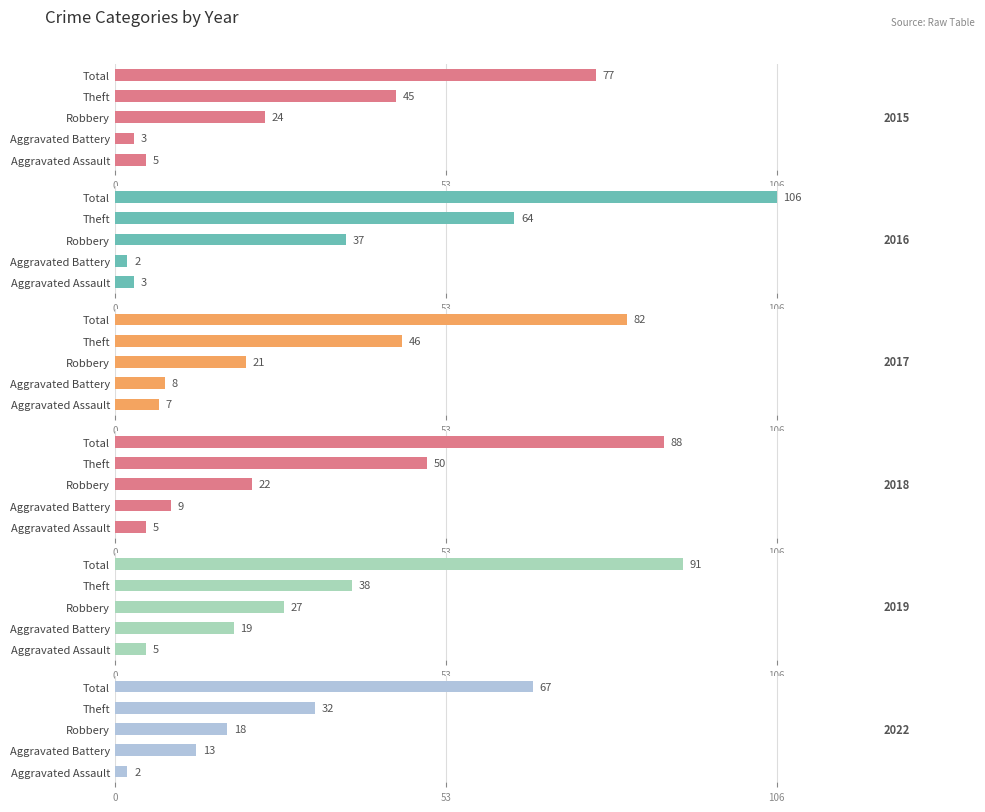

Reading left to right, list all the values displayed in this chart.

2015: 5	3	24	45	77
2016: 3	2	37	64	106
2017: 7	8	21	46	82
2018: 5	9	22	50	88
2019: 5	19	27	38	91
2022: 2	13	18	32	67